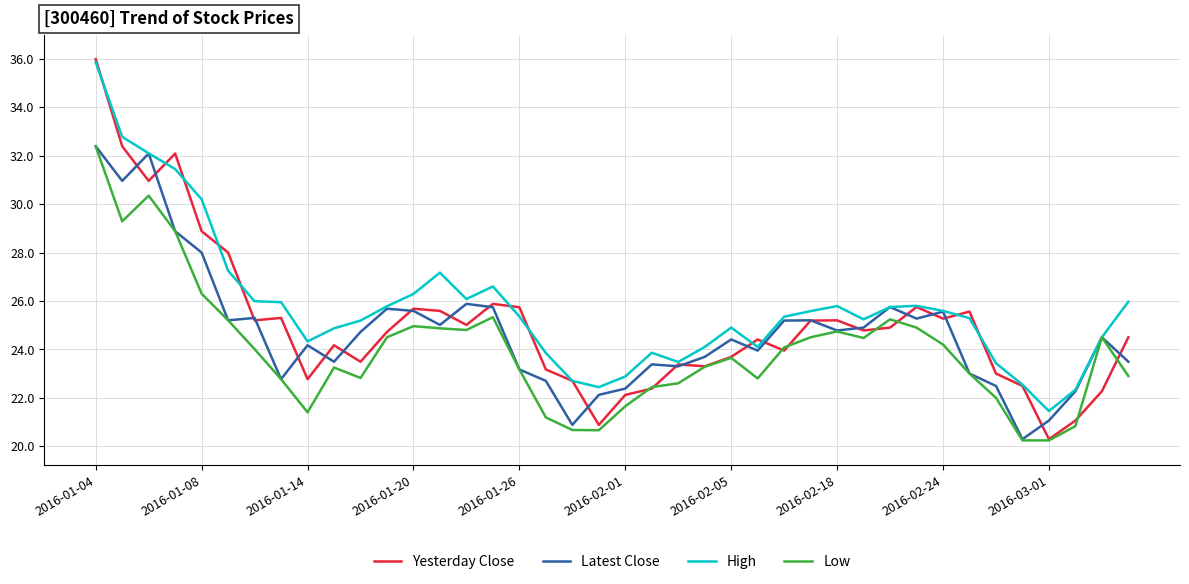

Which series has the widest spread of values?

Yesterday Close